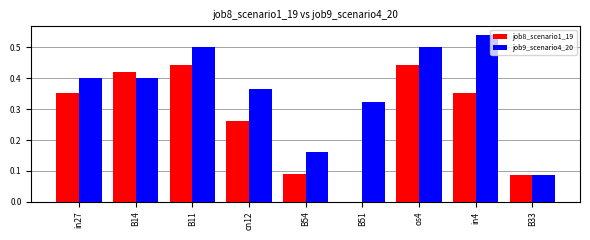

Between B51 and os4, which series saw the biggest shift?

job8_scenario1_19